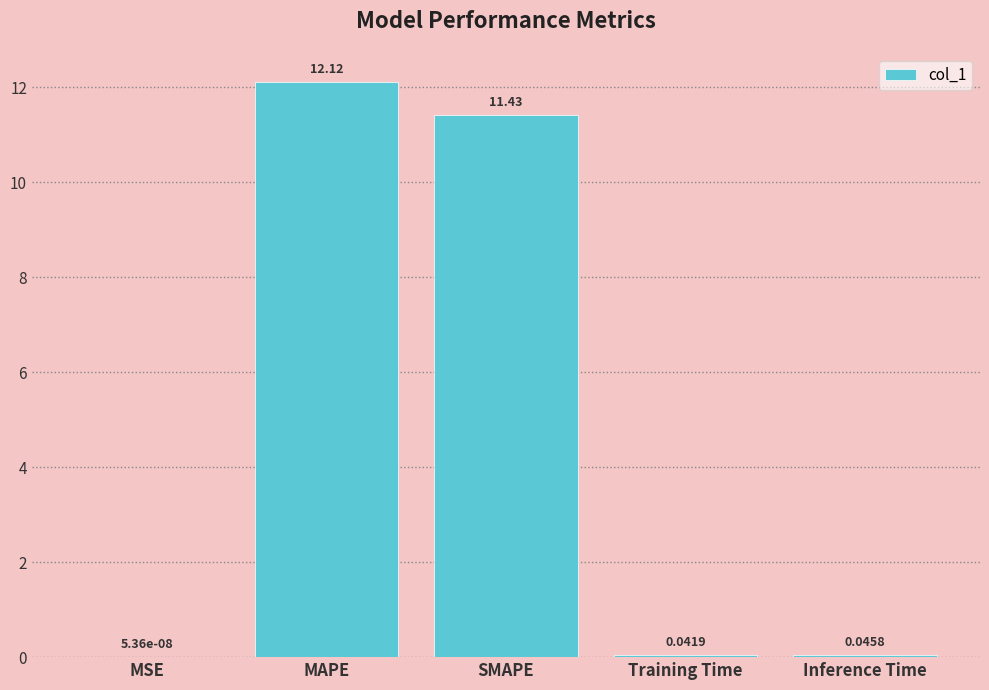

What is the sum of the values at Training Time and MAPE?

12.2